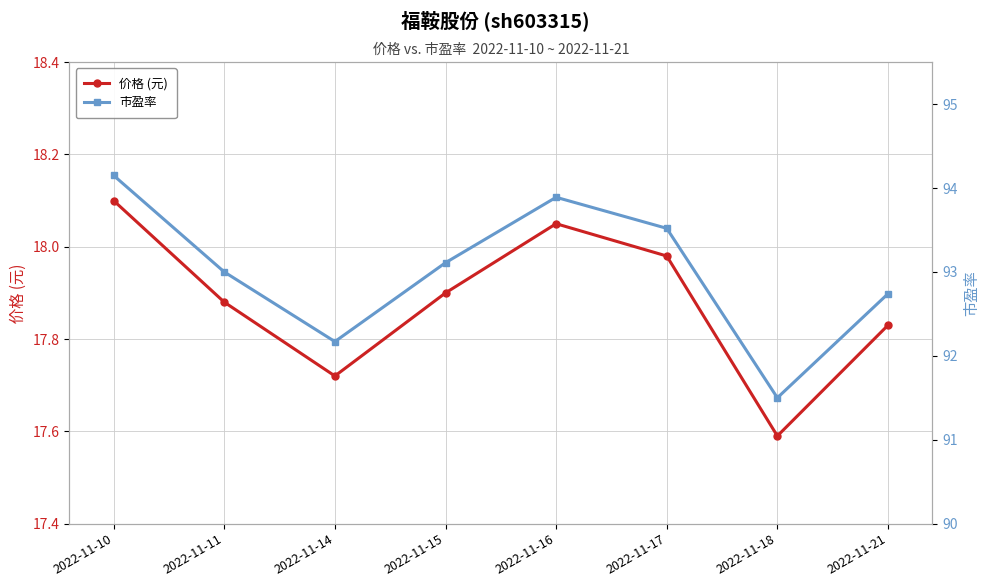

Which series has the largest total across all categories?

市盈率